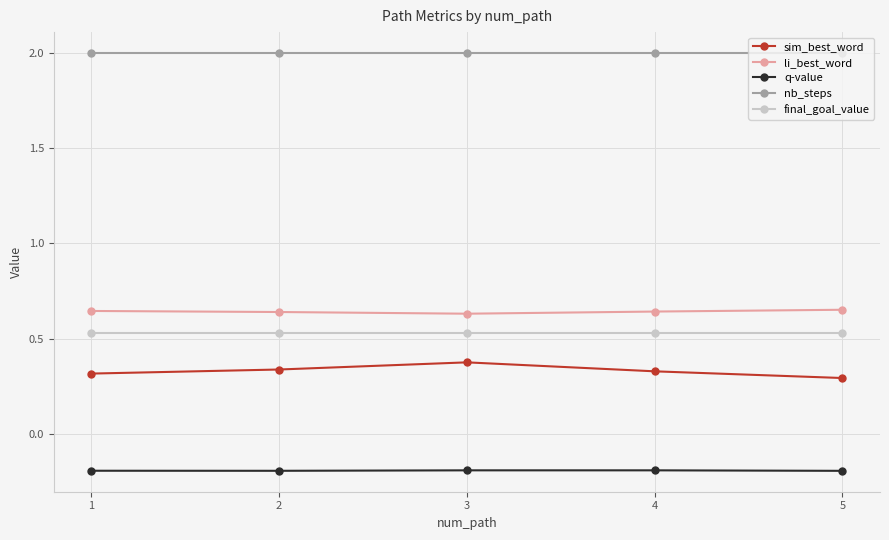

What is the difference between the highest and lowest values at 4?

2.2